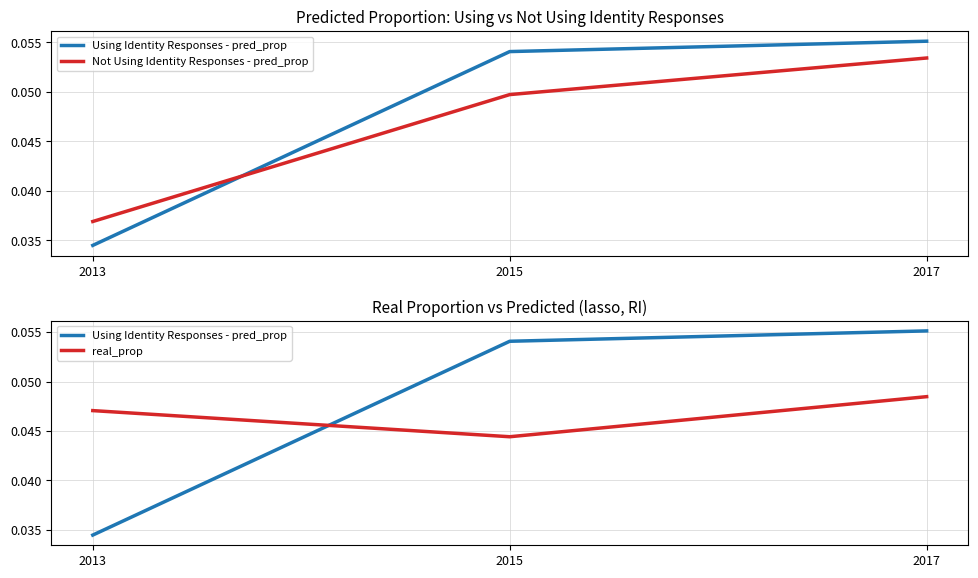

How many lines are shown in the chart?

3